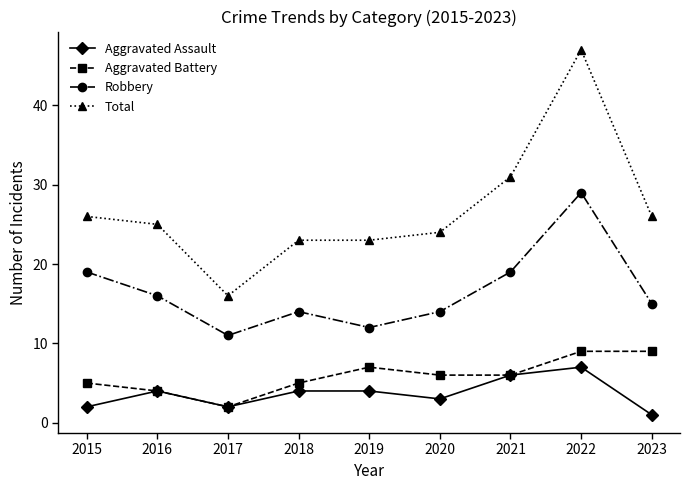

What is the average value of the Robbery series?

17